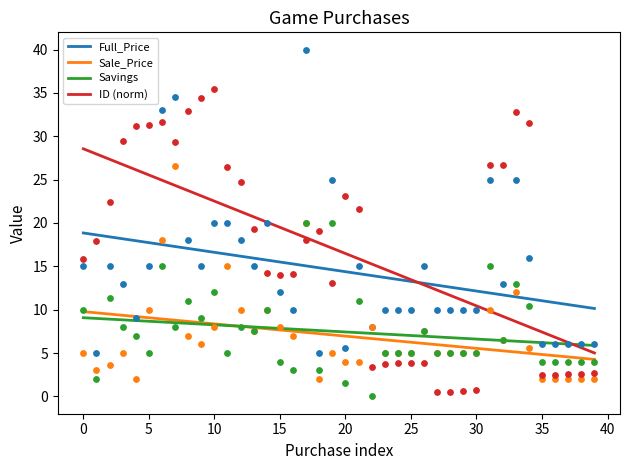

What is the maximum value for Full_Price?

18.8